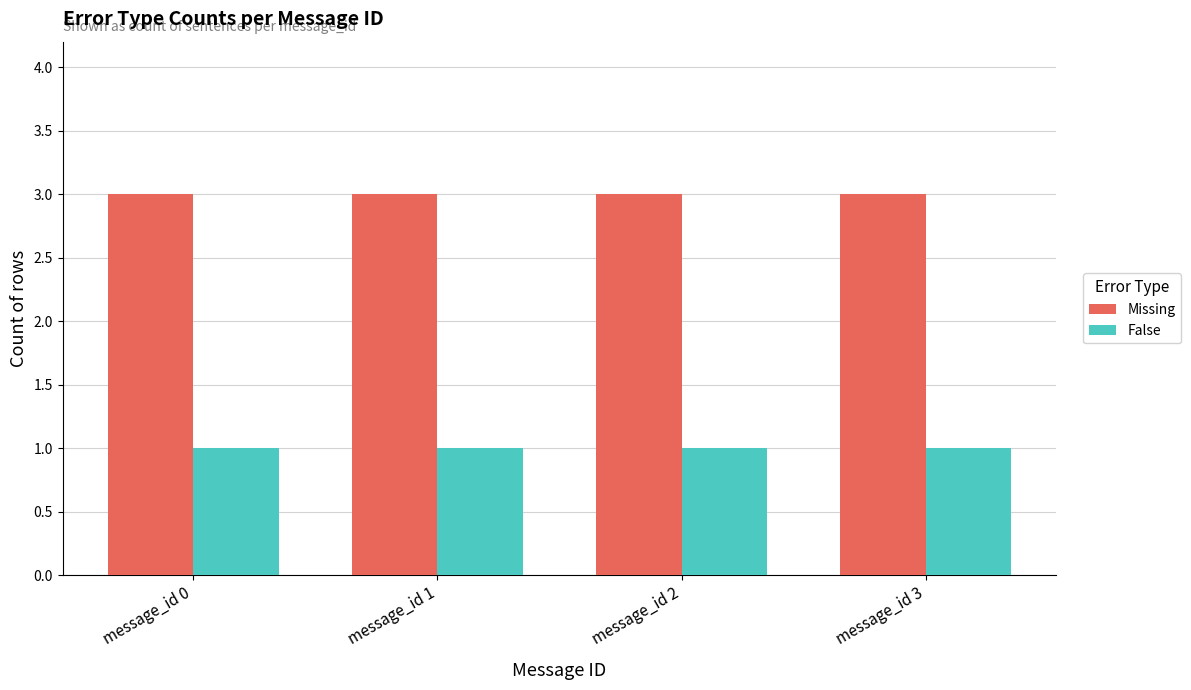

What are all the series names shown in the legend?

Missing, False